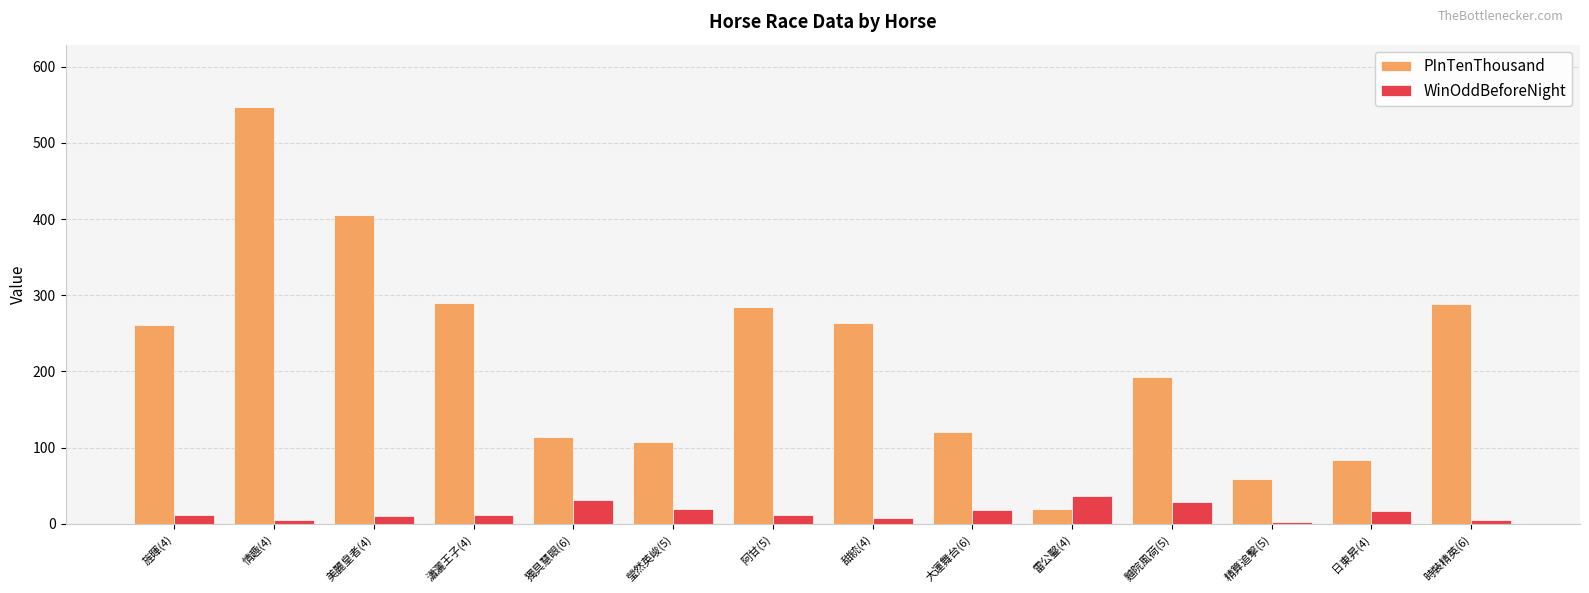

What is the maximum value for PInTenThousand?

547.0